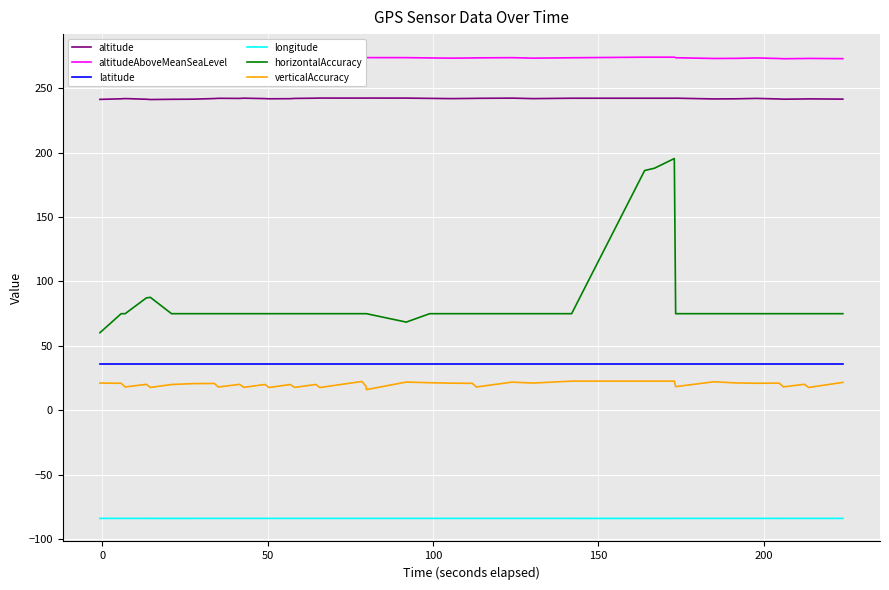

True or false: latitude and altitude cross at least once.

False